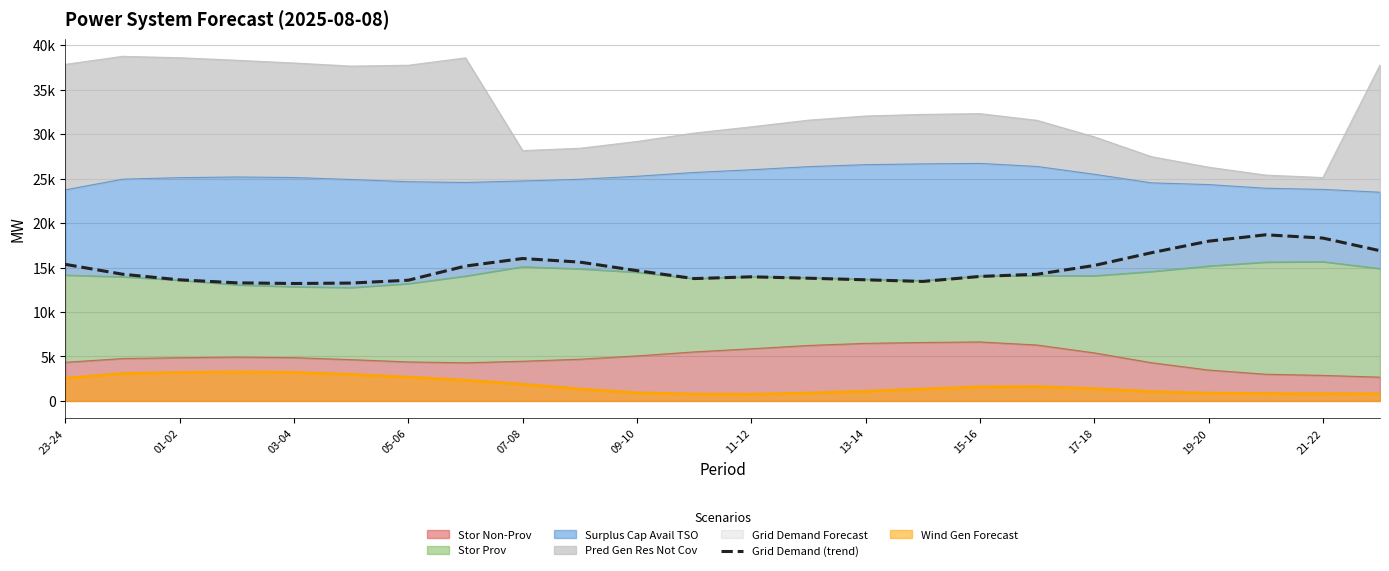

Where is the data nearest to the value 15939?

15-16